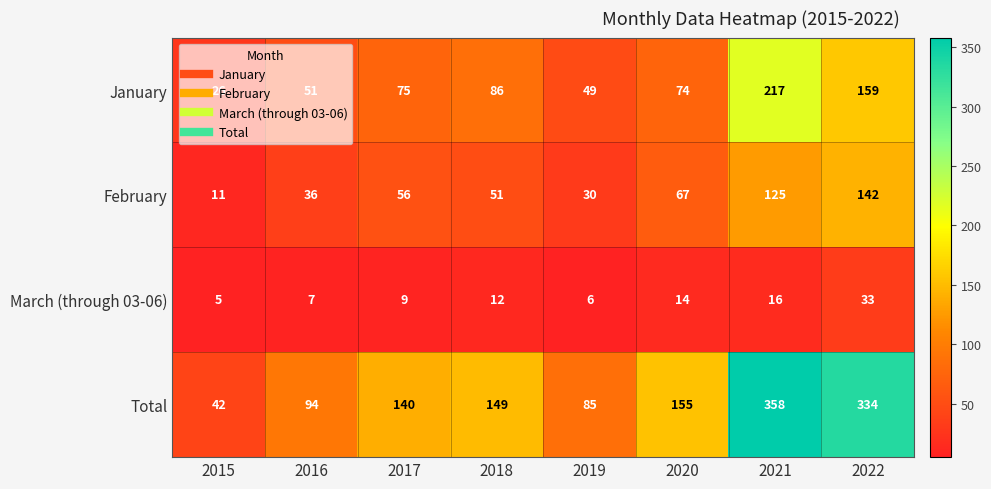

The value of January at 2016 is 81. True or false?

False